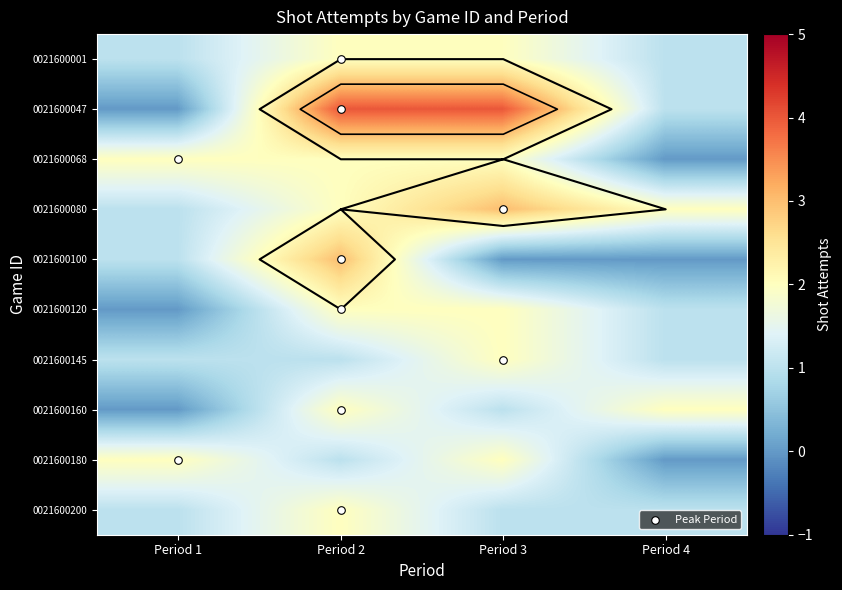

How many data points does each series have?

4